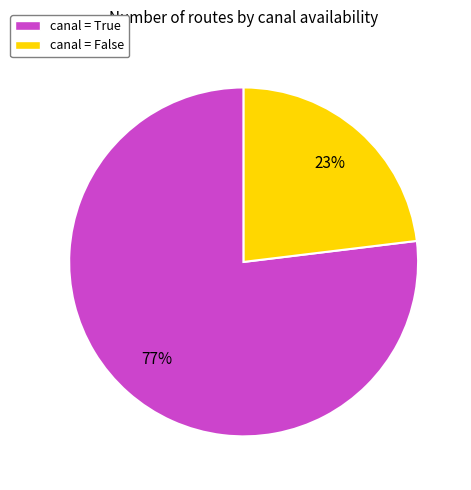

Which category accounts for the majority?

canal = True